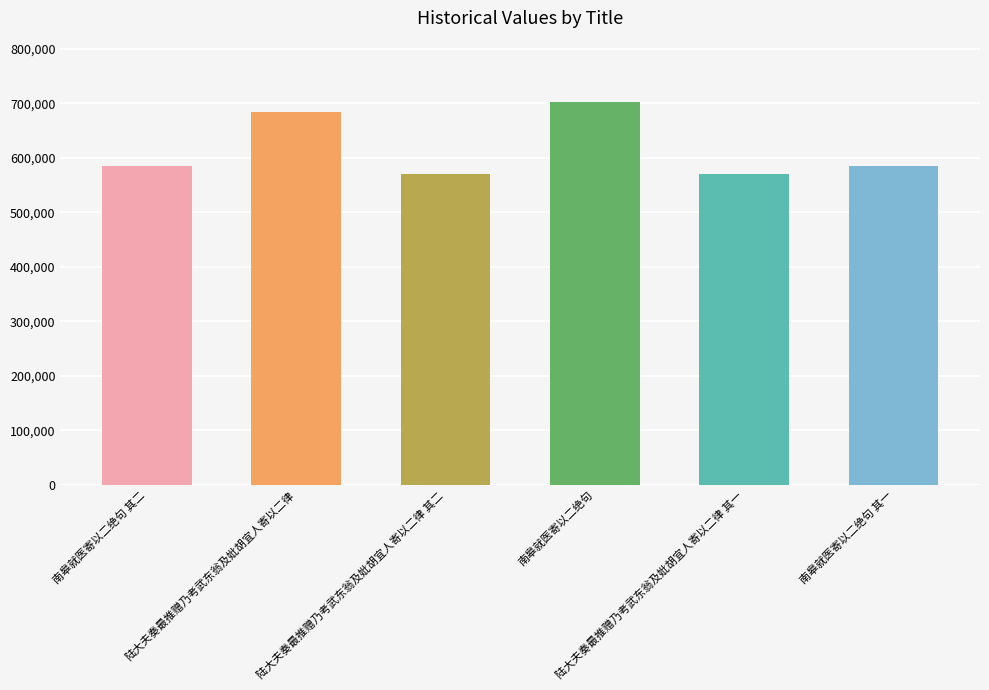

What is the ratio of the value at 陆大夫奏最推赠乃考武东翁及妣胡宜人寄以二律 其二 to the value at 南皋就医寄以二绝句 其一?

1.0